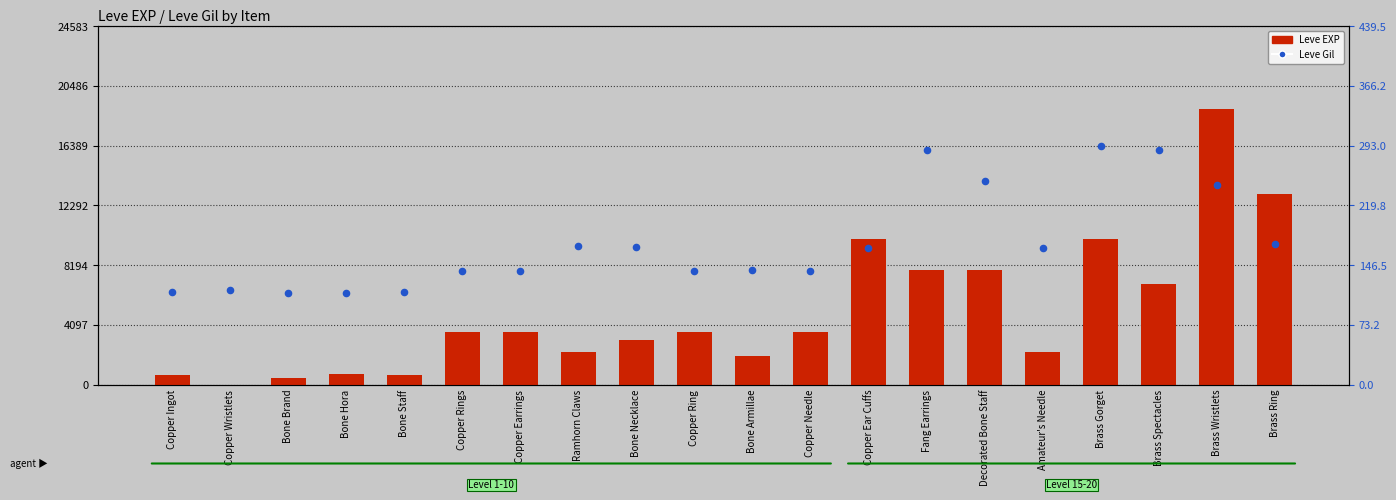

Which series reaches the maximum Y coordinate?

Leve EXP